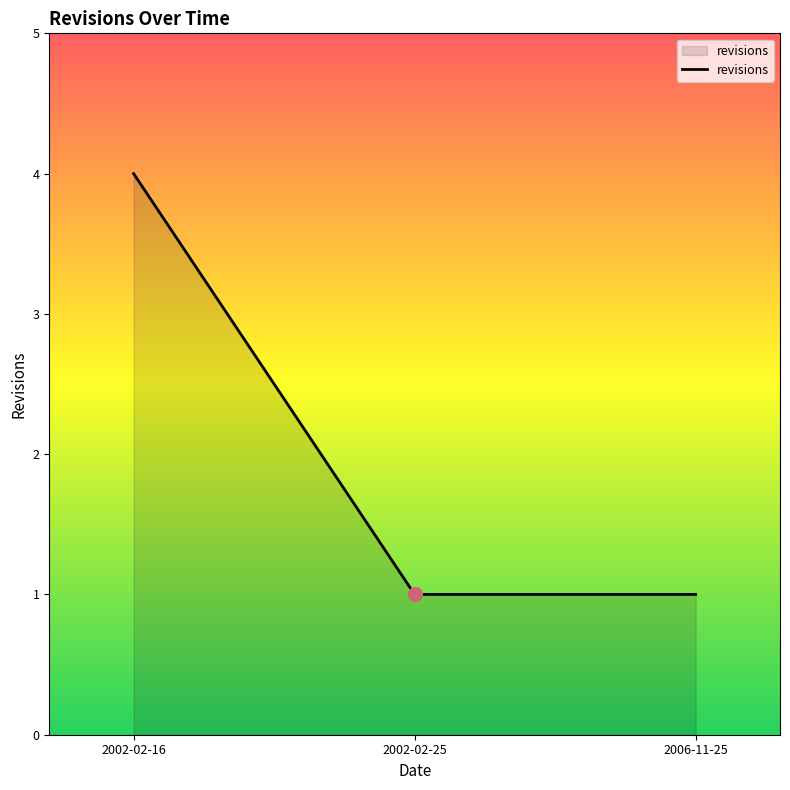

What is the change in value from 2002-02-16 to 2006-11-25?

-3